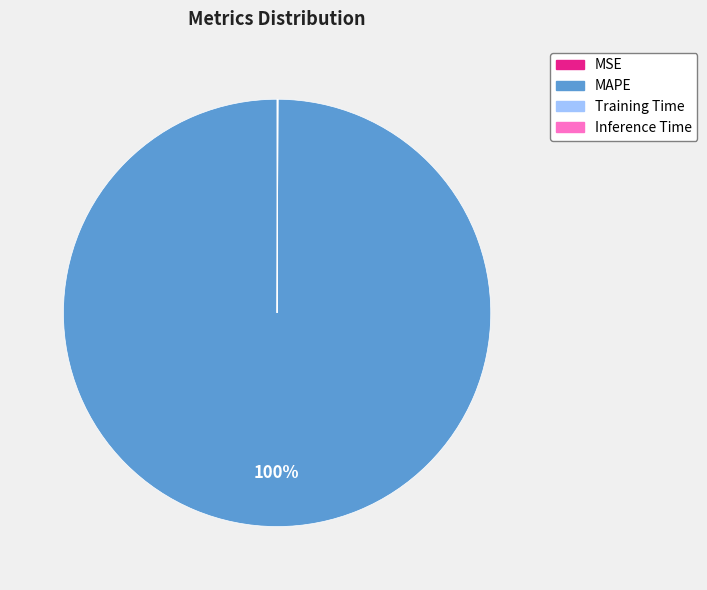

Which category has the biggest portion of the pie?

MAPE